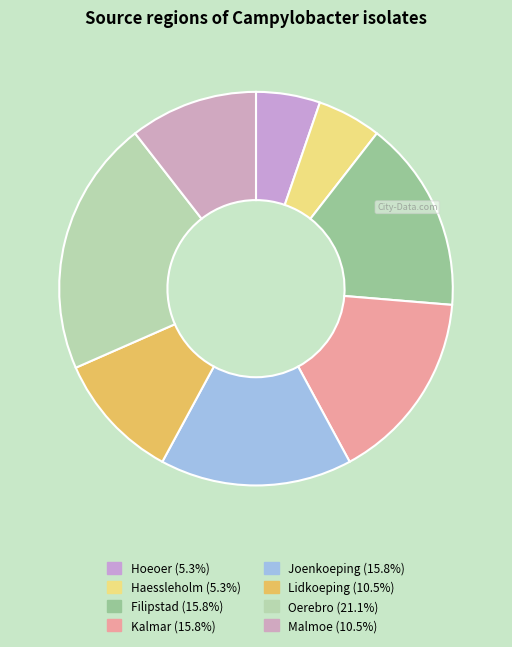

Is Haessleholm the majority of the pie?

No